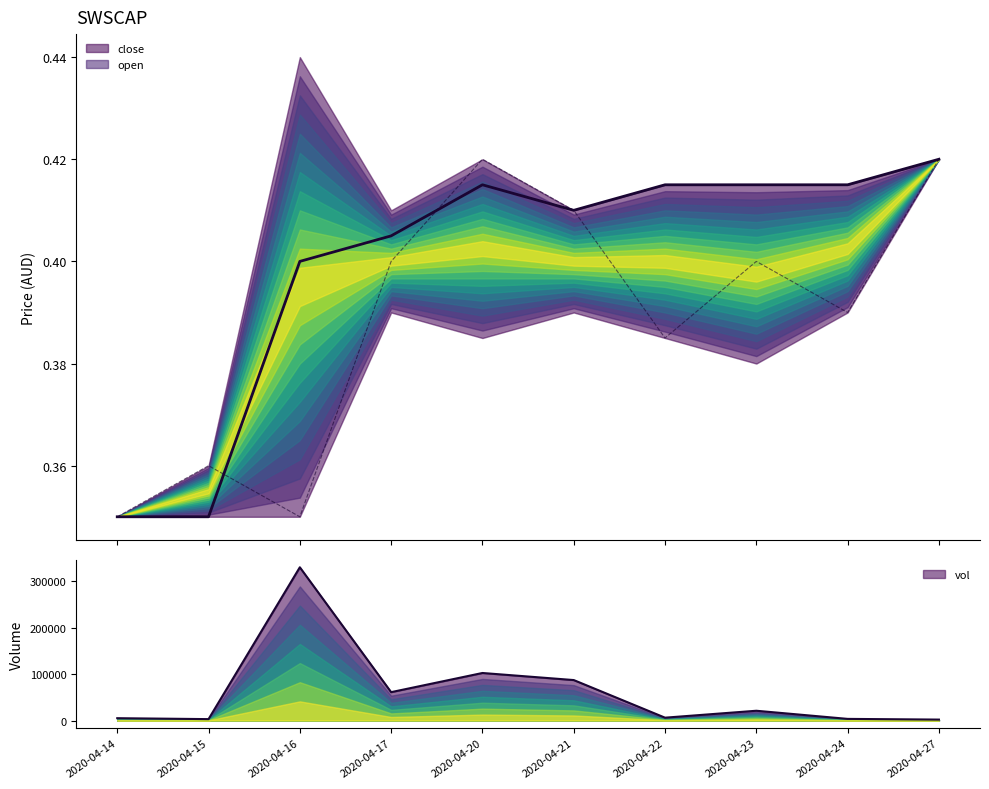

Reading left to right, transcribe all the data shown in this chart.

close: 0.3	0.3	0.4	0.4	0.4	0.4	0.4	0.4	0.4	0.4
open: 0.3	0.4	0.3	0.4	0.4	0.4	0.4	0.4	0.4	0.4
vol: 5000.0	3000.0	329500.0	61000.0	102200.0	87000.0	6100.0	21000.0	3500.0	2000.0